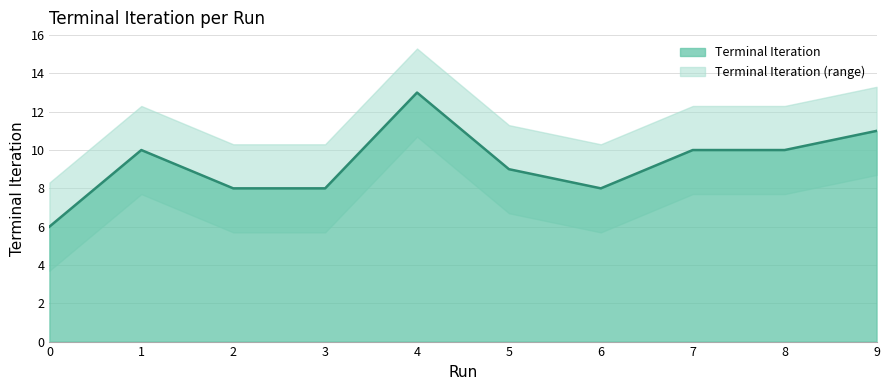

At which category does the data reach its first local valley?

6